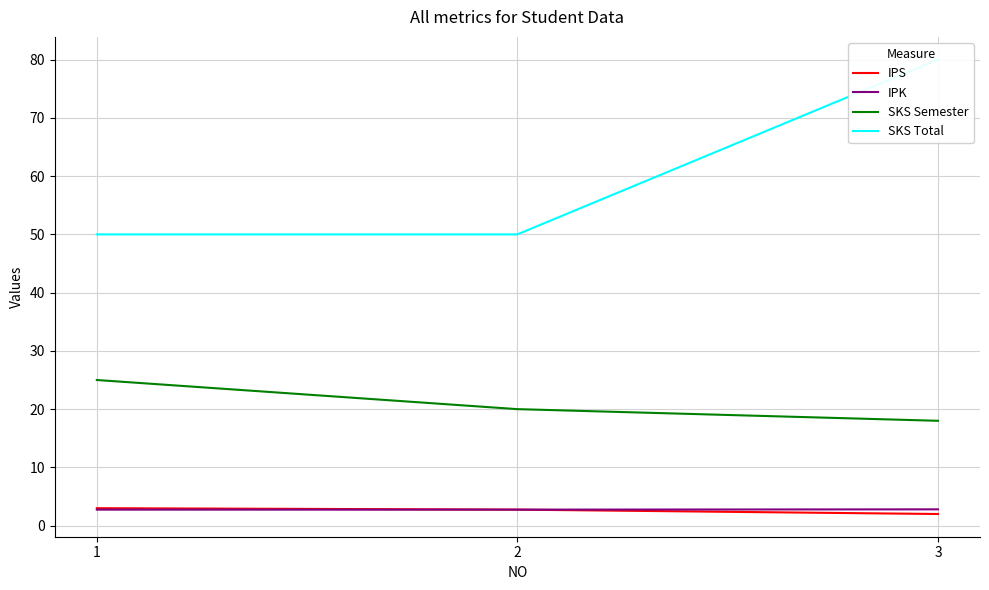

What is the difference between the maximum and minimum values in the IPS series?

1.0